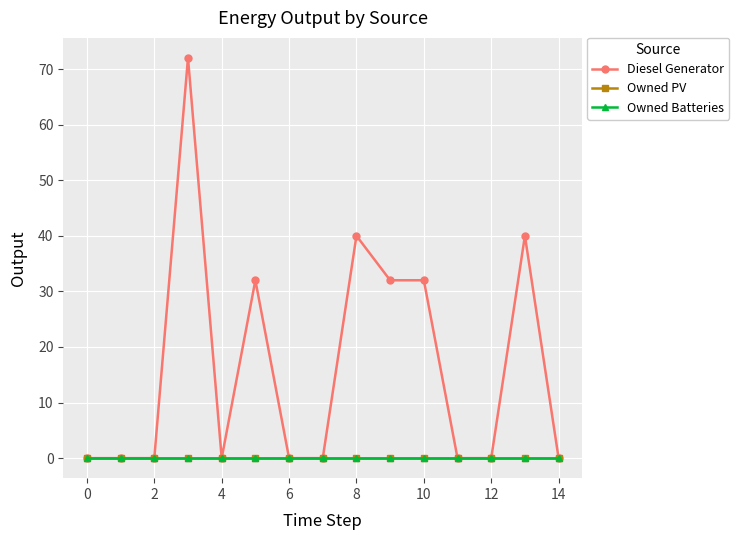

What is the average value of the Diesel Generator series?

16.5